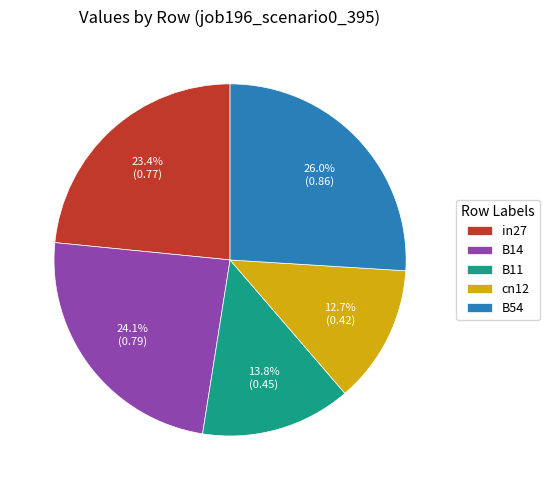

Which slice is the smallest?

cn12